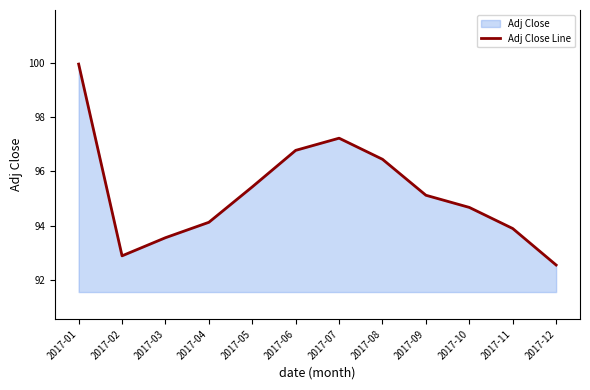

What is the maximum value shown in the chart?

100.0